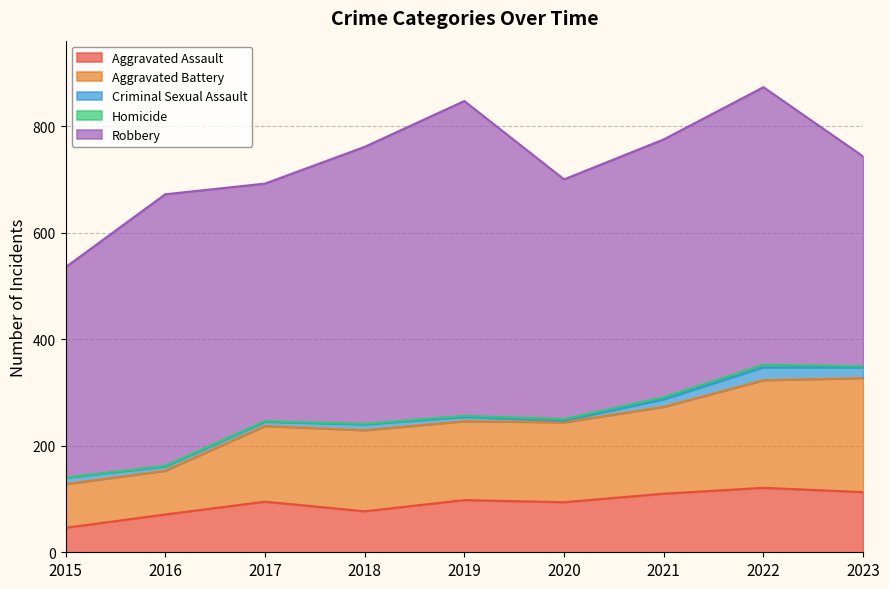

At how many categories does at least one series exceed 346?

9